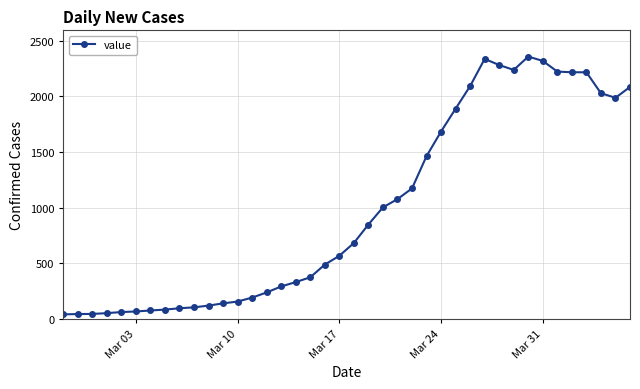

What is the average value?

994